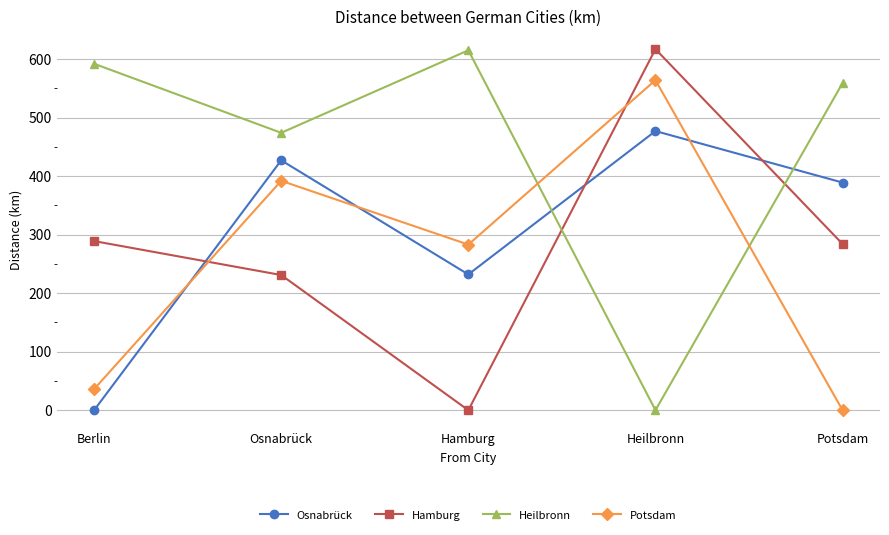

True or false: Heilbronn has a value of 474 at Osnabrück.

True